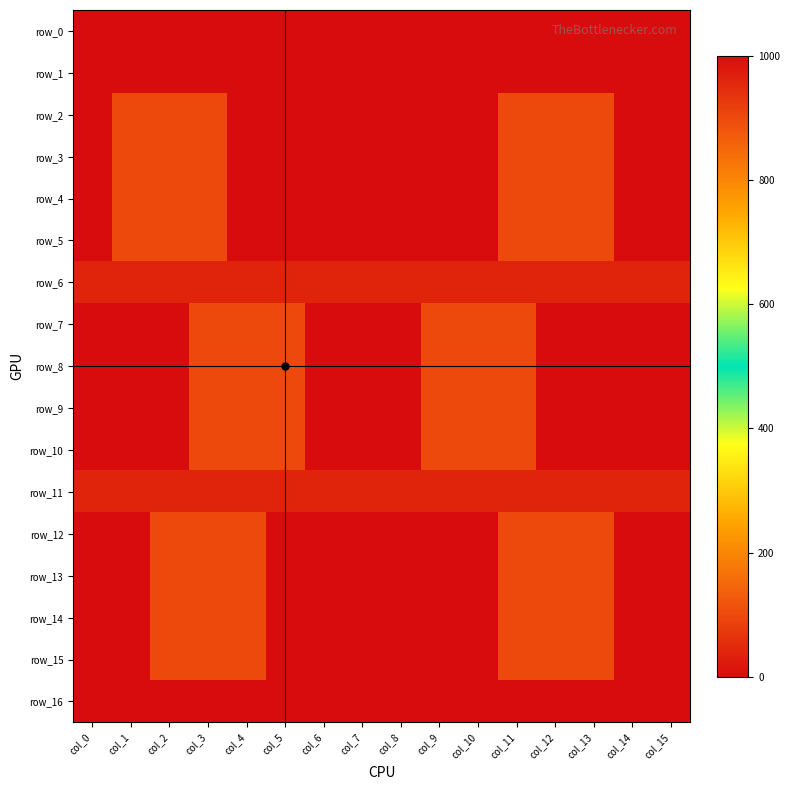

Is the value of row_6 at col_11 greater than the value of row_13 at col_10?

No